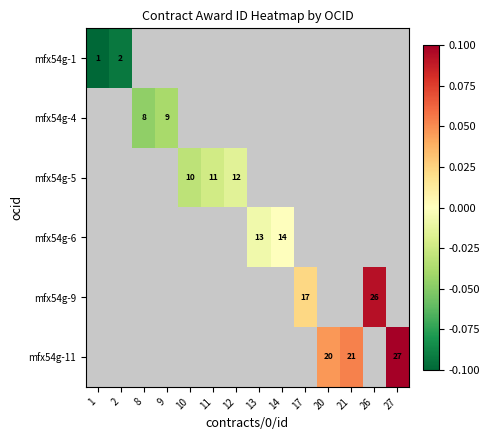

What is the minimum value shown in the chart?

-0.1